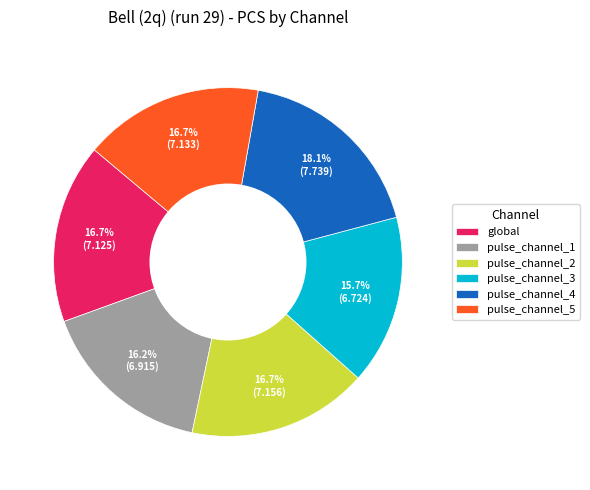

Does pulse_channel_3 represent more than half of the total?

No